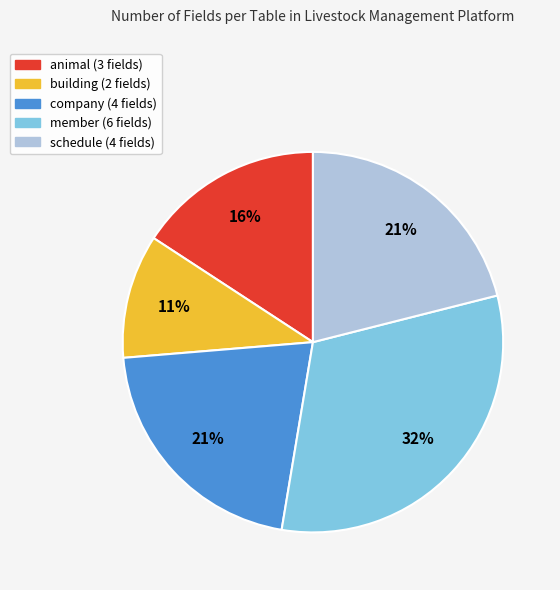

Combined, do schedule (4 fields) and company (4 fields) account for over 50%?

No